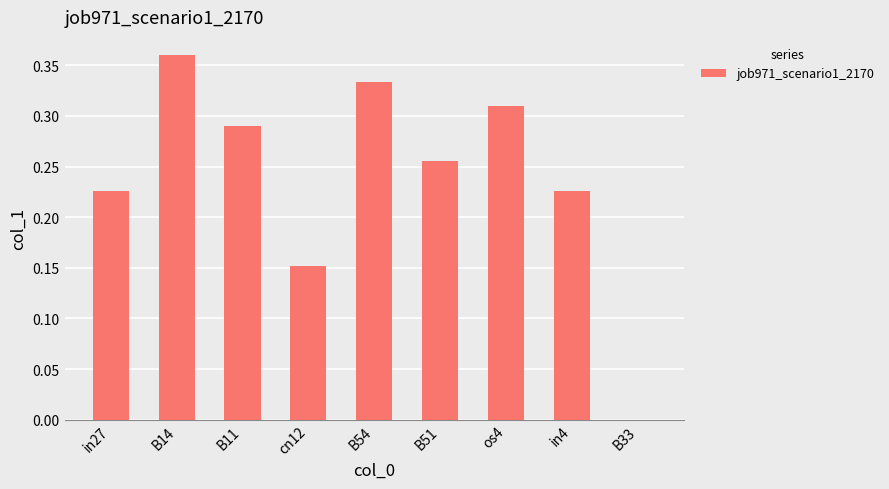

The chart shows a value of 0.2 at B11. True or false?

False